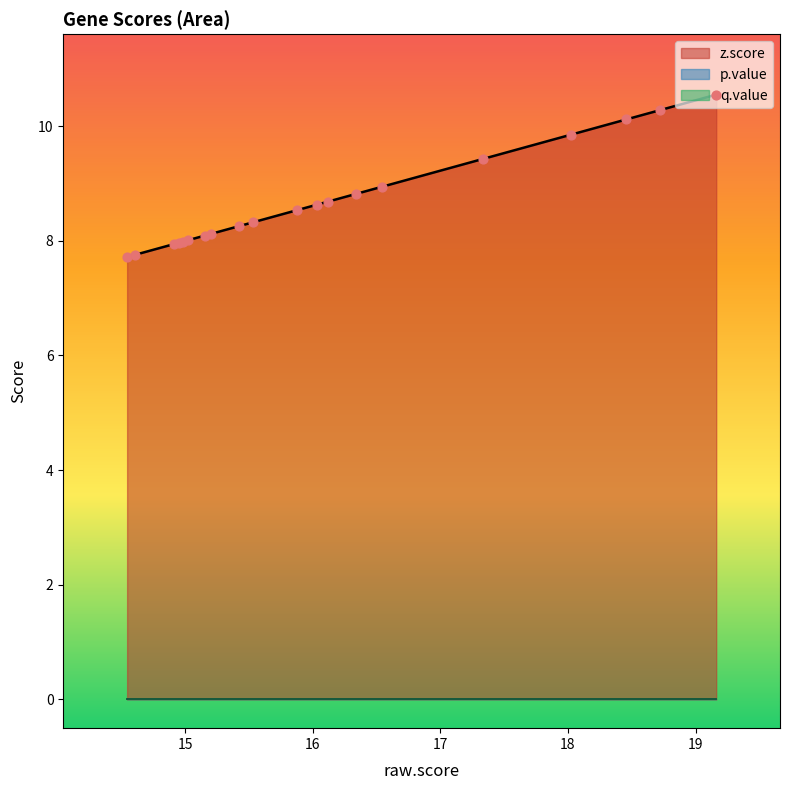

Which series contains the highest Y value?

z.score